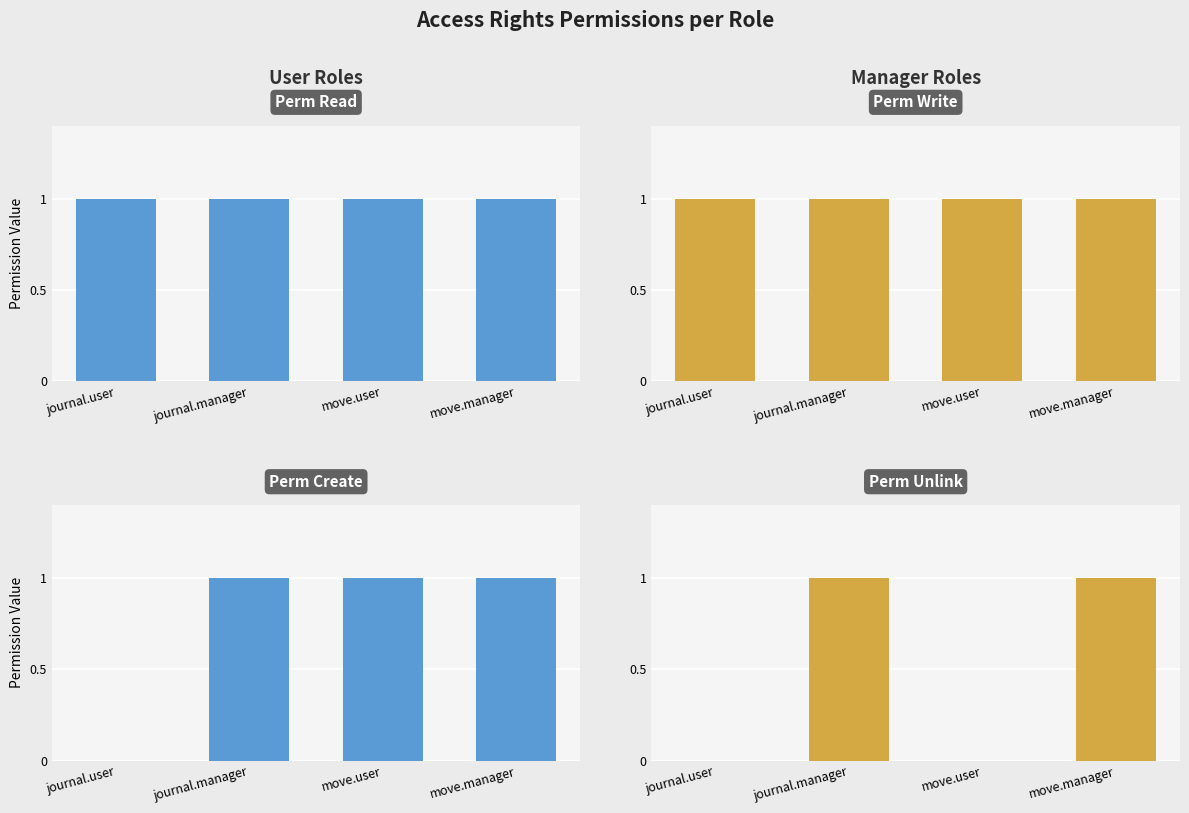

Which series has the largest range (max minus min)?

perm_create